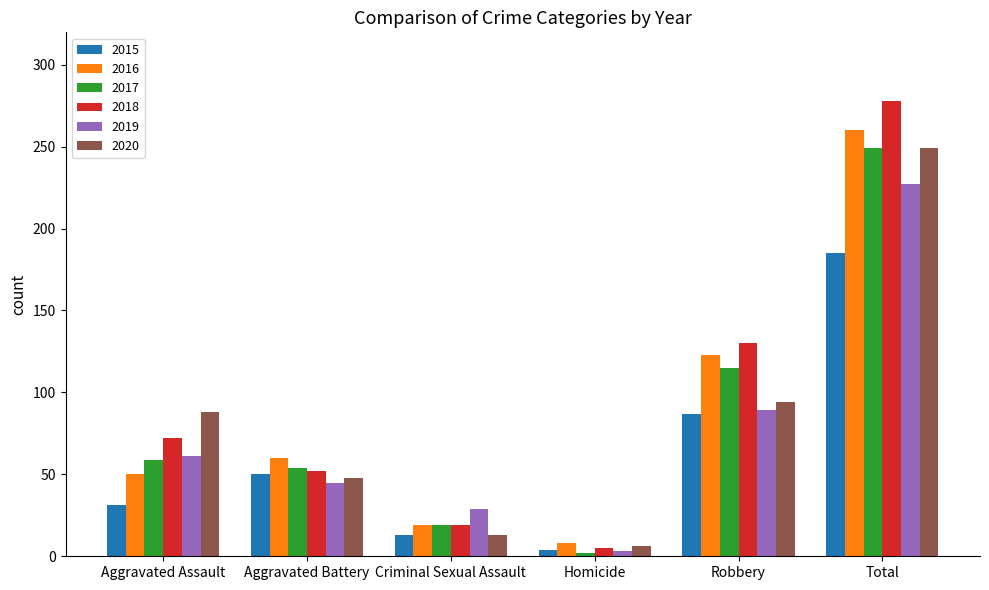

Which category has the highest value in the 2018 series?

Total